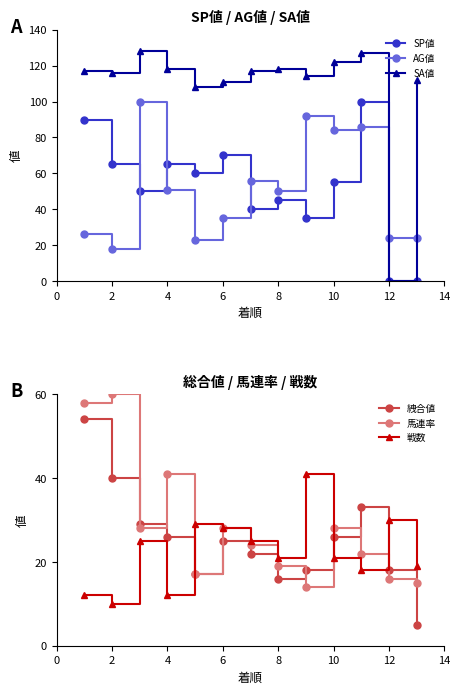

The value of SP値 at 12 is 0. True or false?

True